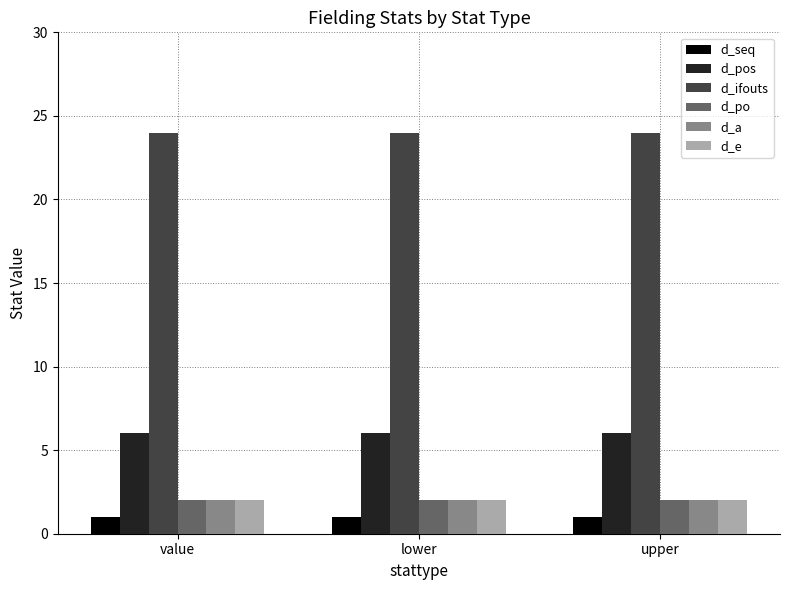

What are all the series names shown in the legend?

d_seq, d_pos, d_ifouts, d_po, d_a, d_e